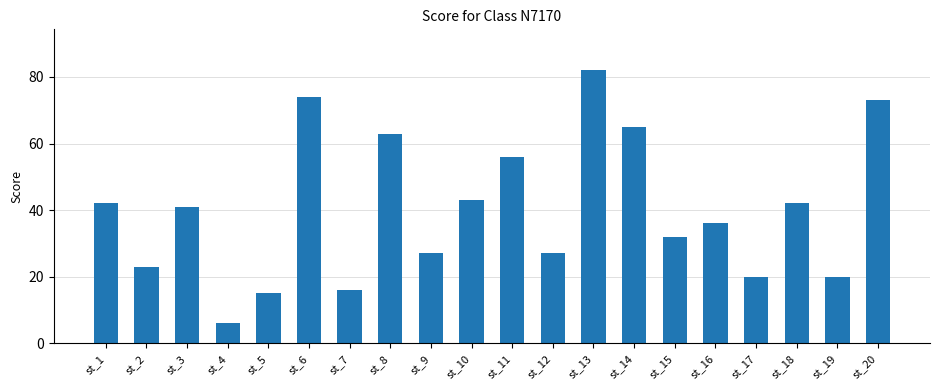

True or false: the data shows 35 at st_17.

False